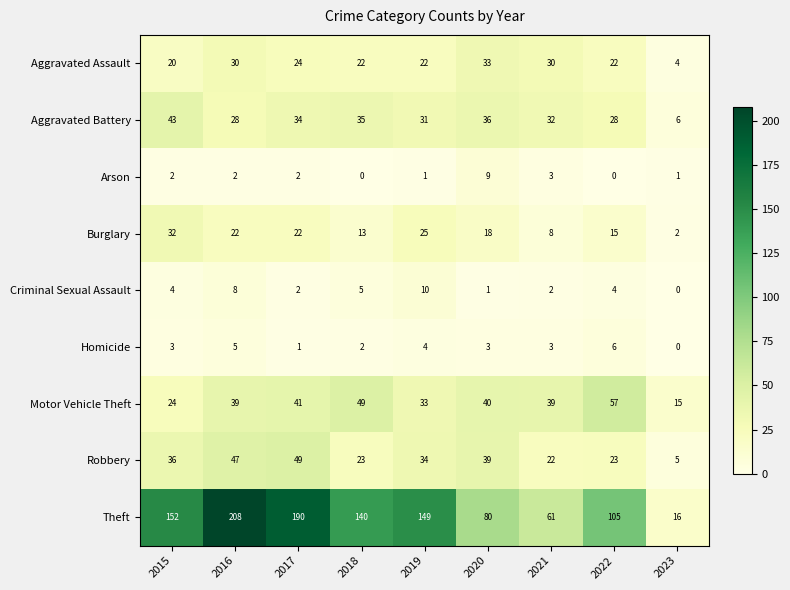

What is the maximum value for Burglary?

32